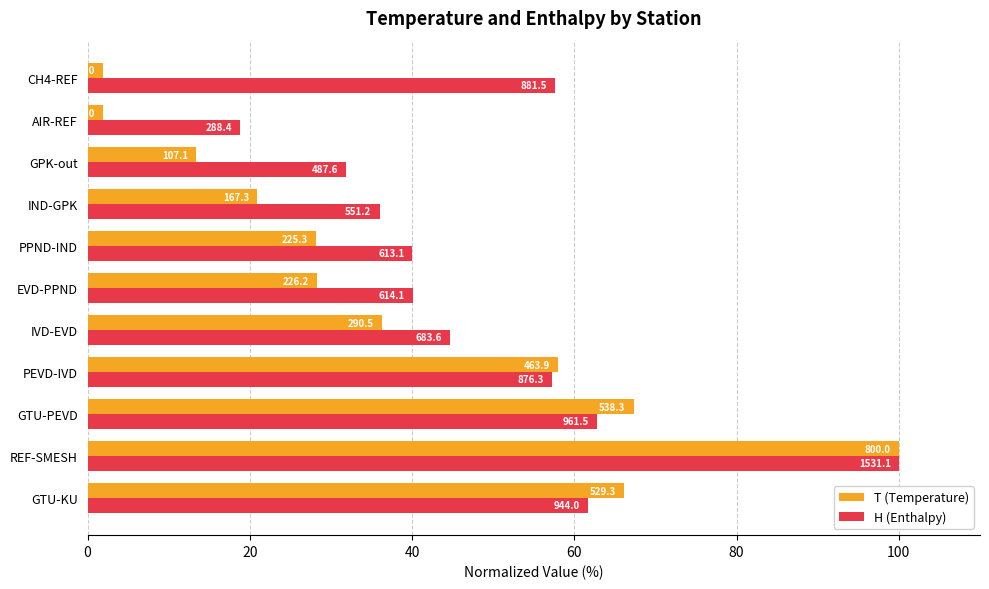

Which series has the largest total across all categories?

H (Enthalpy)